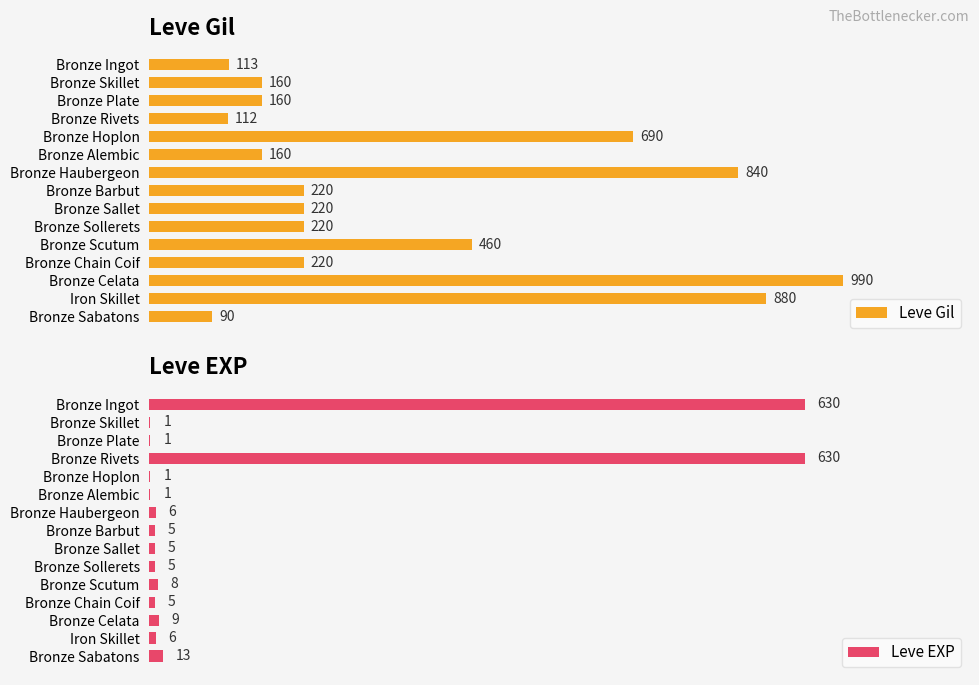

Count the number of categories in the chart.

15